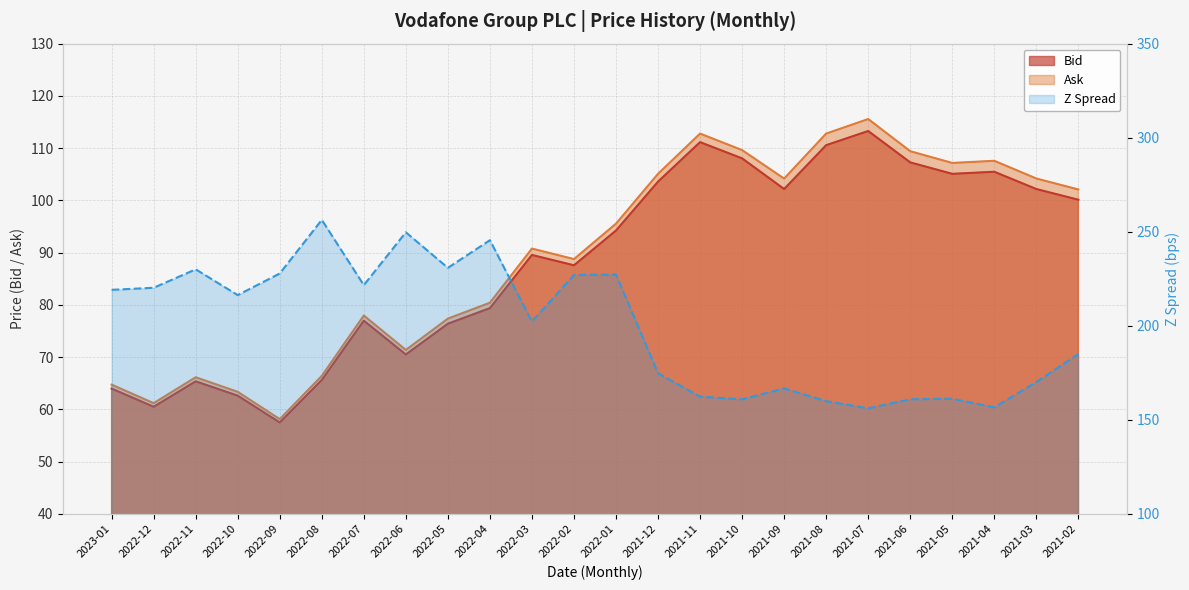

The Ask series shows 177.3 at 2021-06. True or false?

False